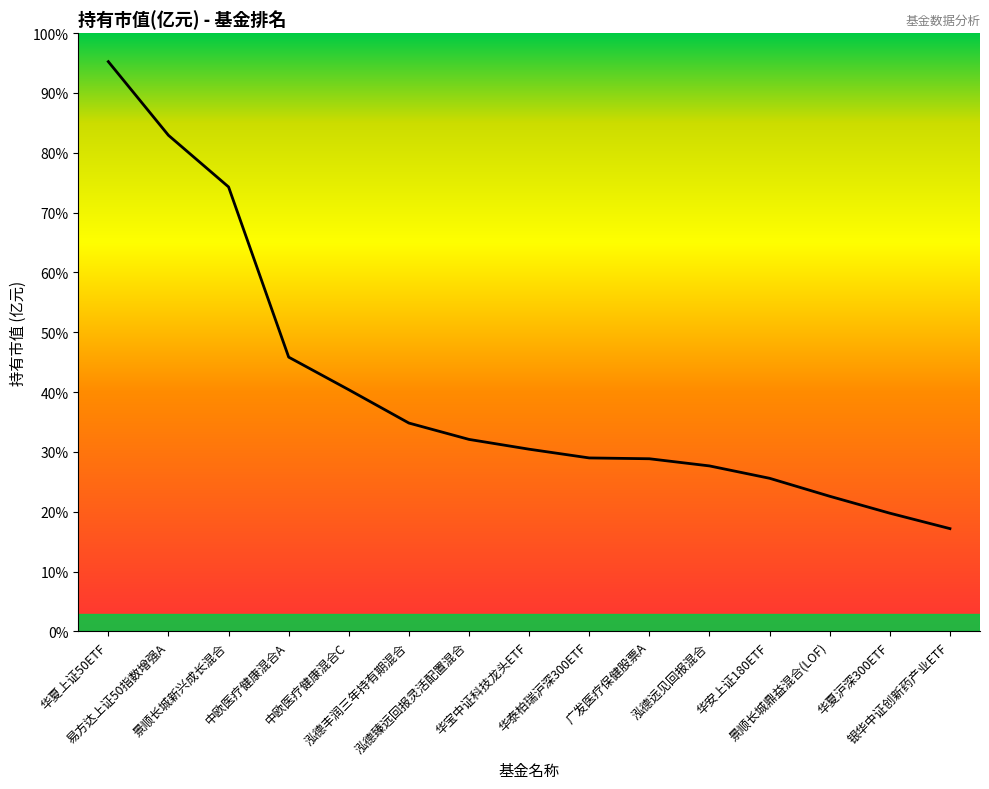

Is this an area chart (filled region under the line)?

Yes